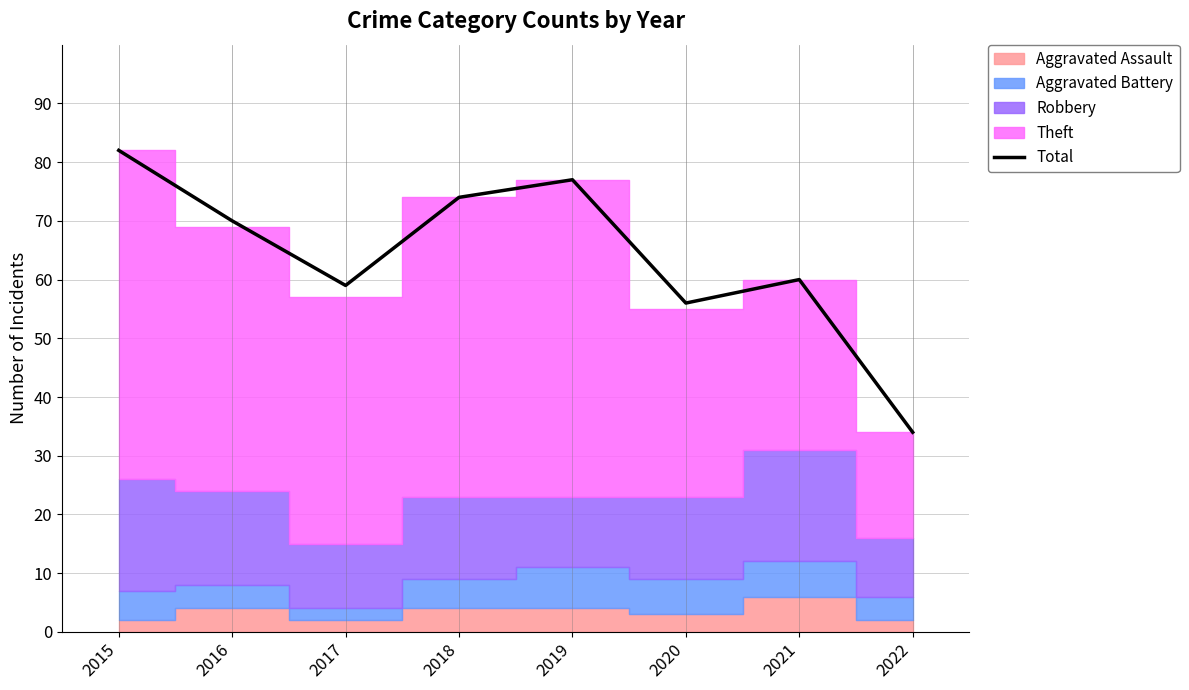

Read the value at 2015.

82